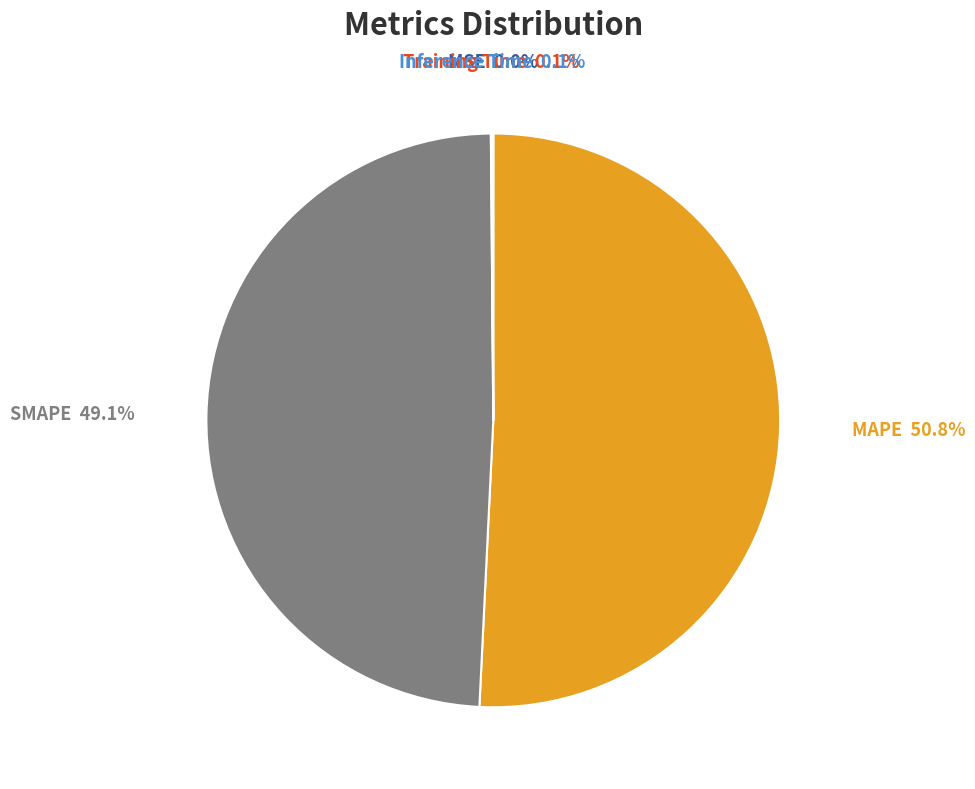

True or false: SMAPE accounts for 49% of the total.

True